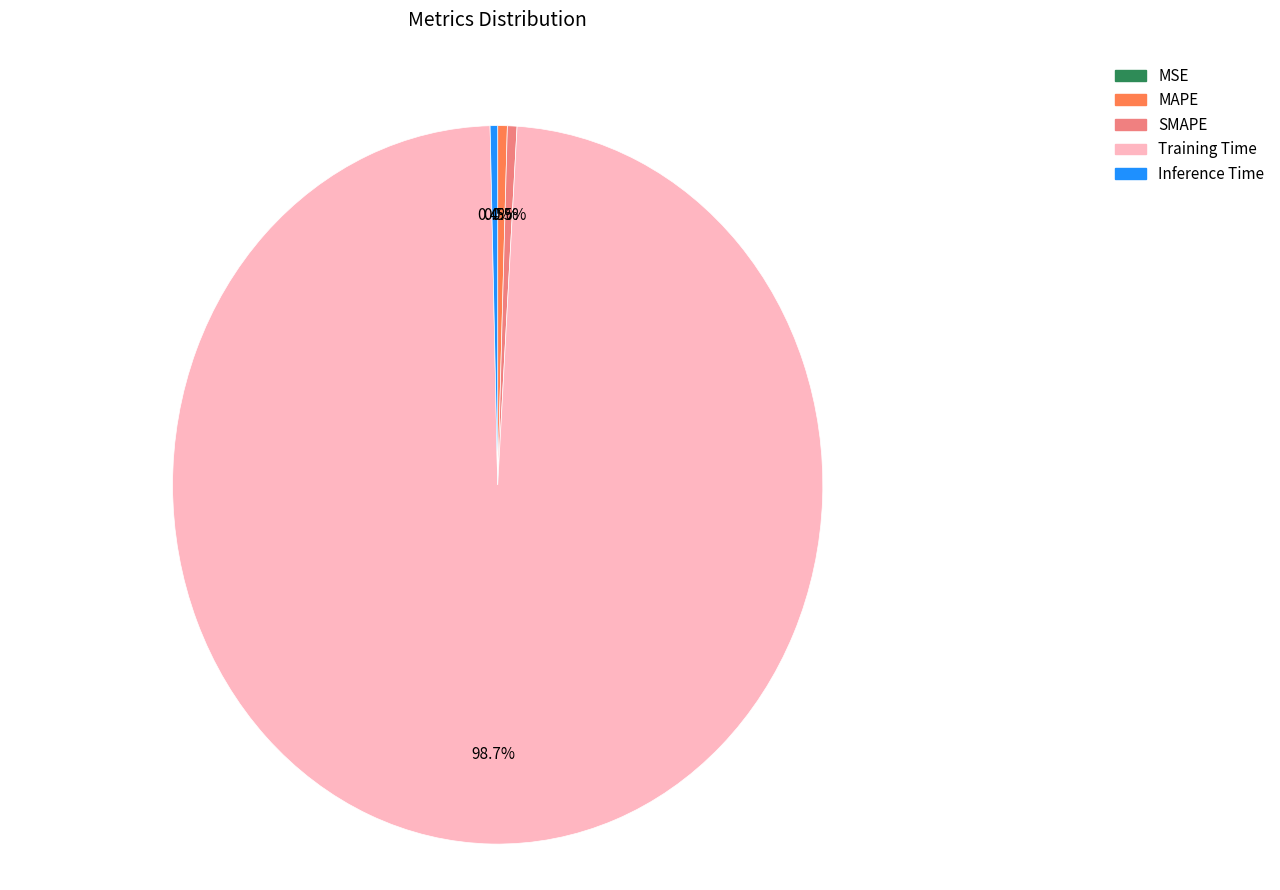

Does SMAPE represent more than half of the total?

No